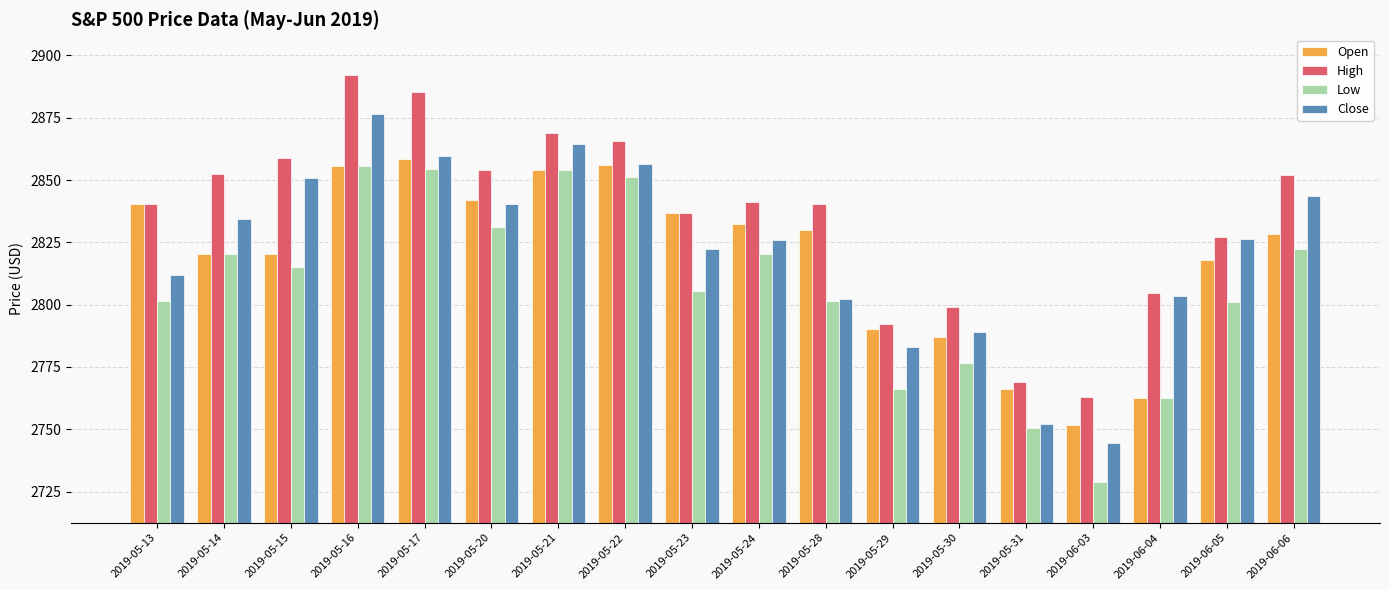

Is the value of Low at 2019-05-31 greater than the value of Open at 2019-05-29?

No